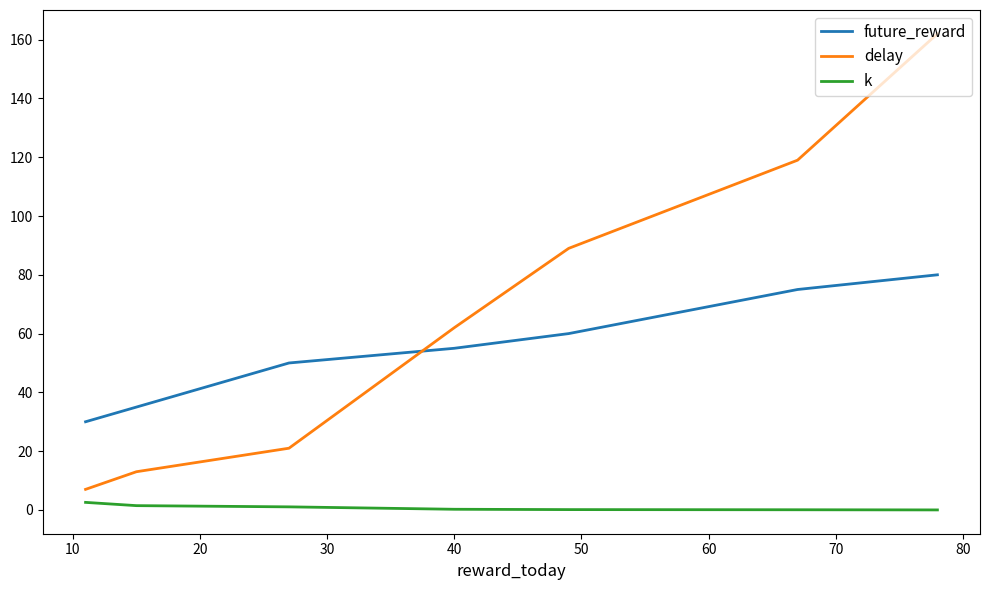

True or false: k and delay cross at least once.

False